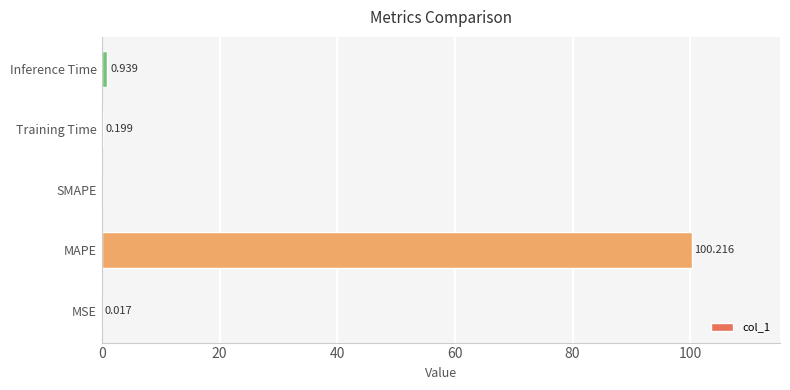

At which category does the chart reach its peak across all series?

MAPE